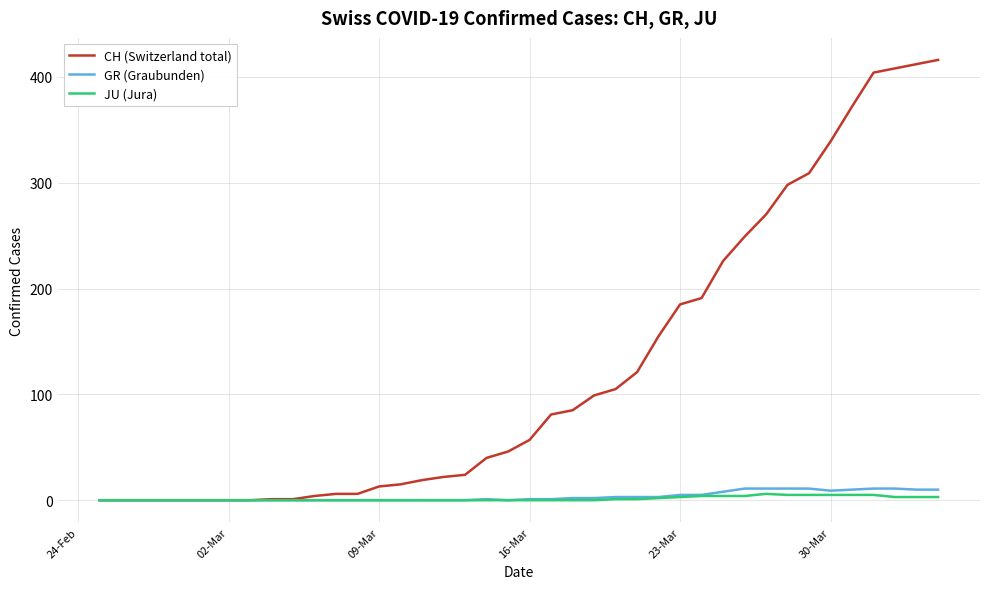

What is the sum of all GR (Graubunden) values?

139